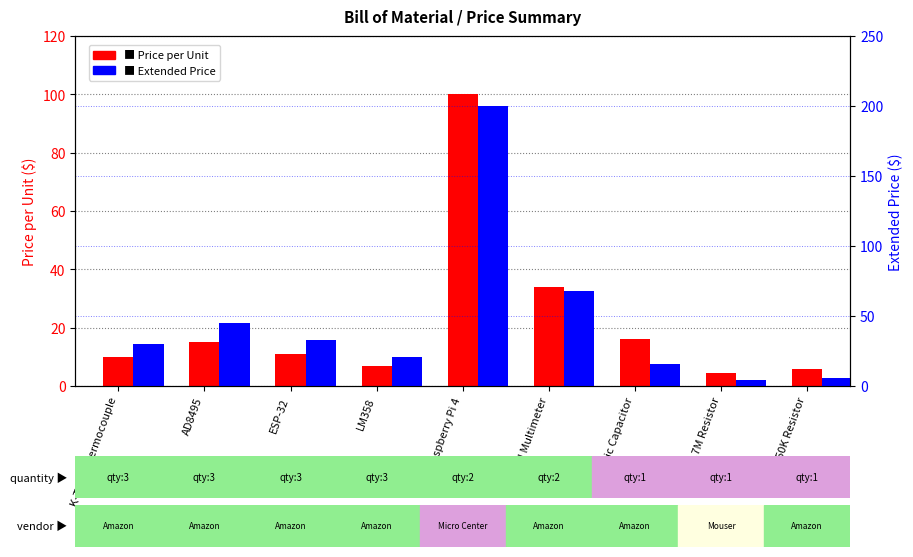

At which category is the sum across all series the highest?

Raspberry Pi 4